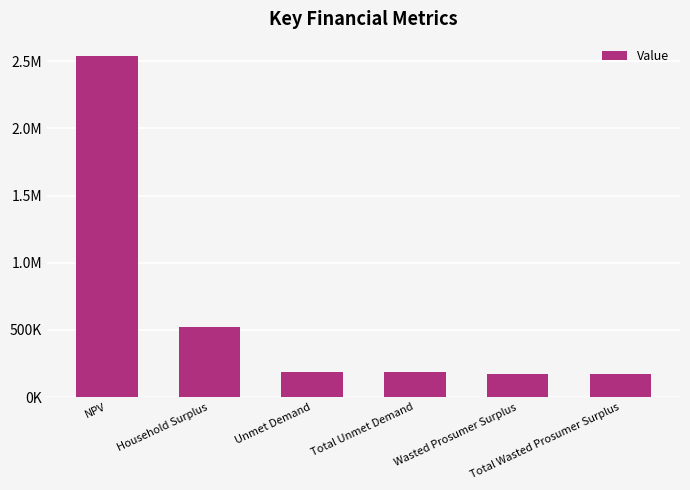

What is the change in value from Unmet Demand to Total Wasted Prosumer Surplus?

-14858.1